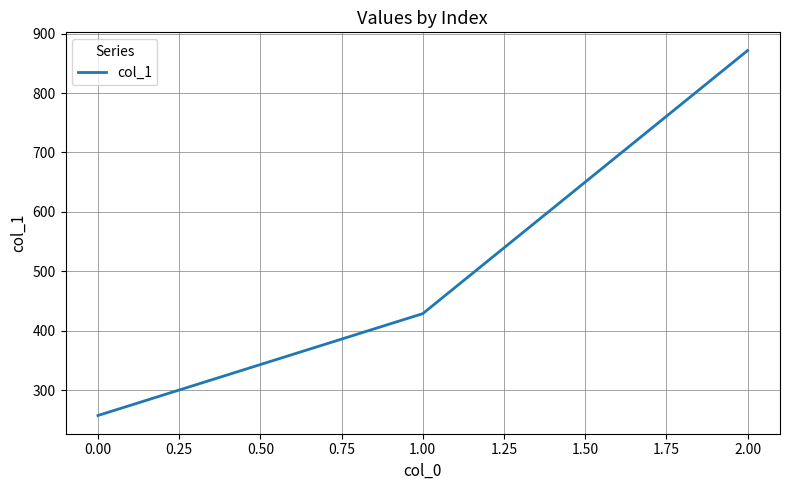

What is the sum of all values?

1557.1